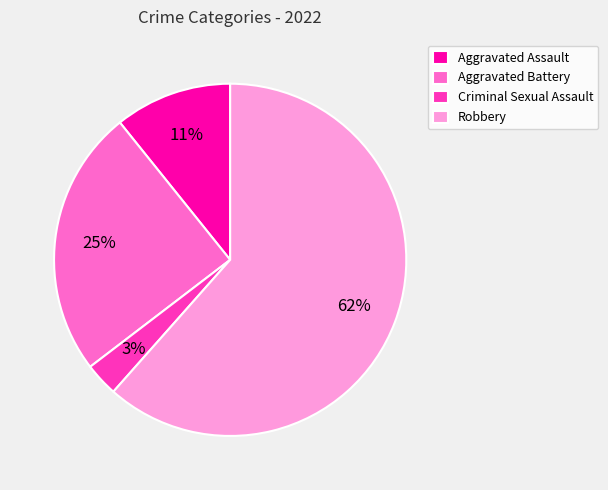

Which category accounts for the majority?

Robbery